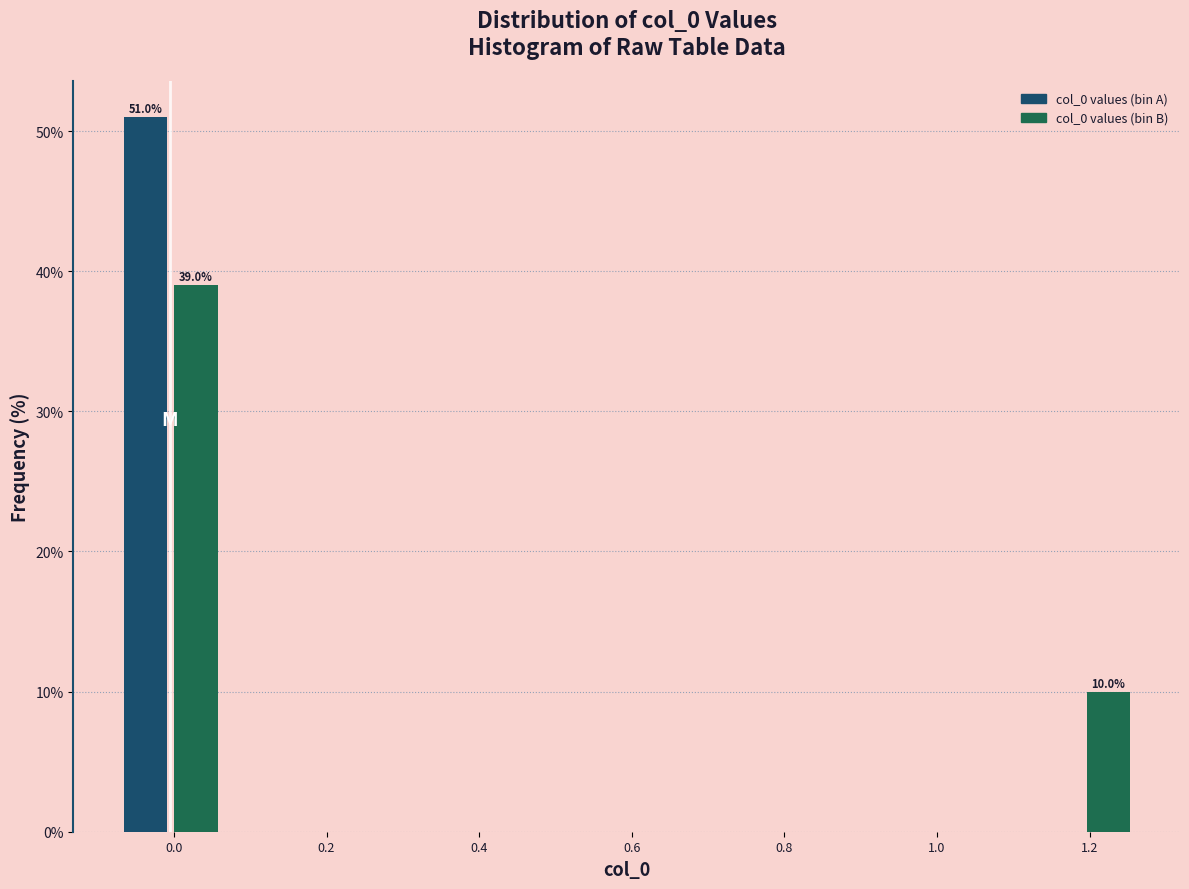

Read against the x-axis, roughly where is the centre of the tallest bar?

-0.04